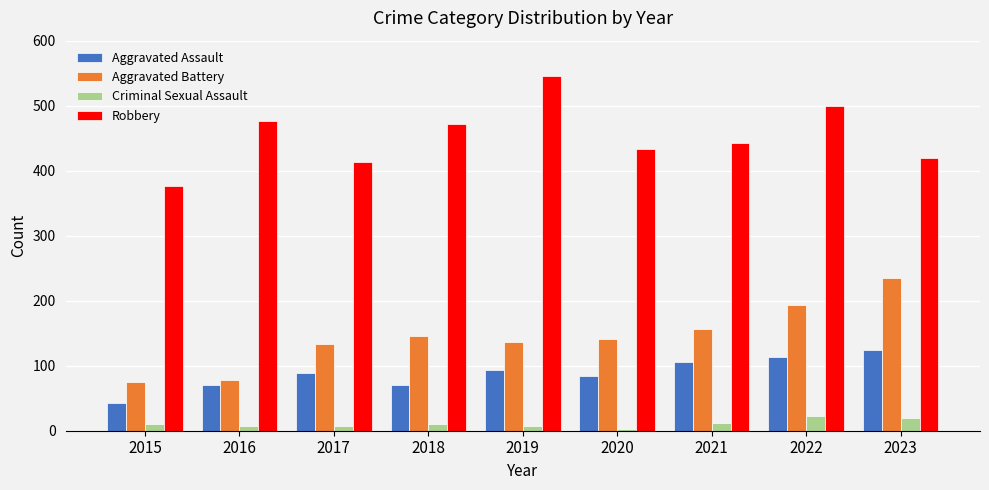

What is the greatest value displayed?

546